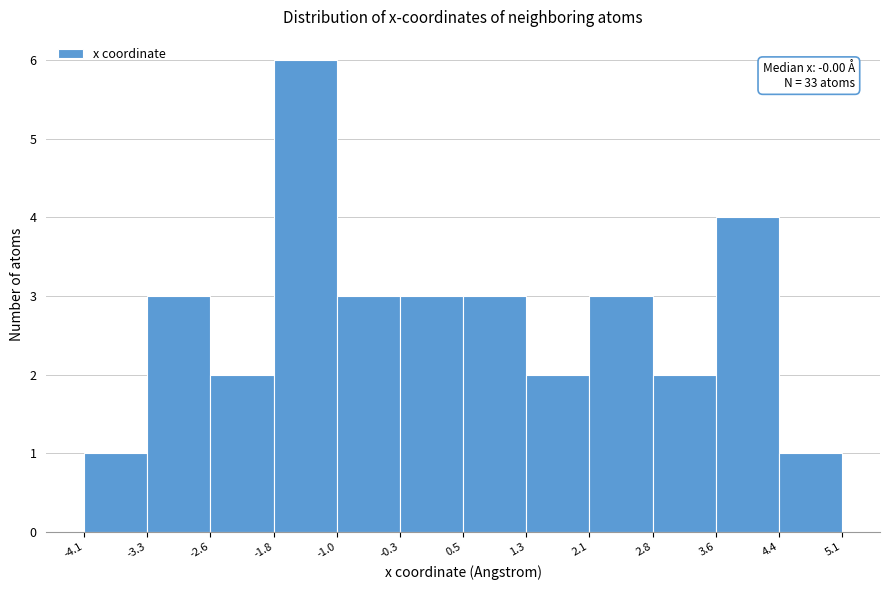

Which range on the x-axis has the tallest bar?

-1.8 to -1.0